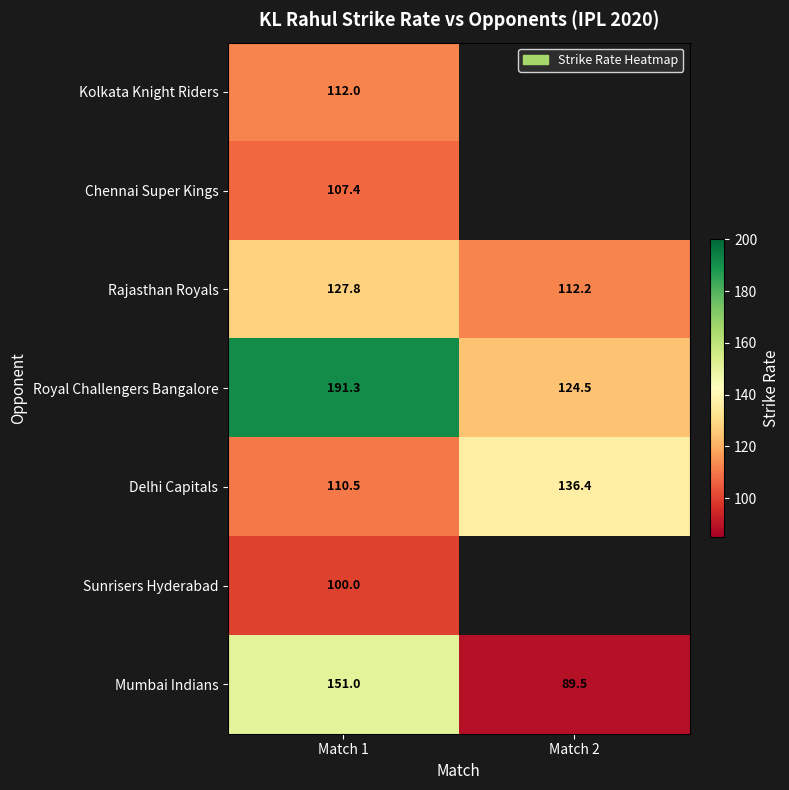

What is the difference between the Mumbai Indians values at Match 1 and Match 2?

61.5